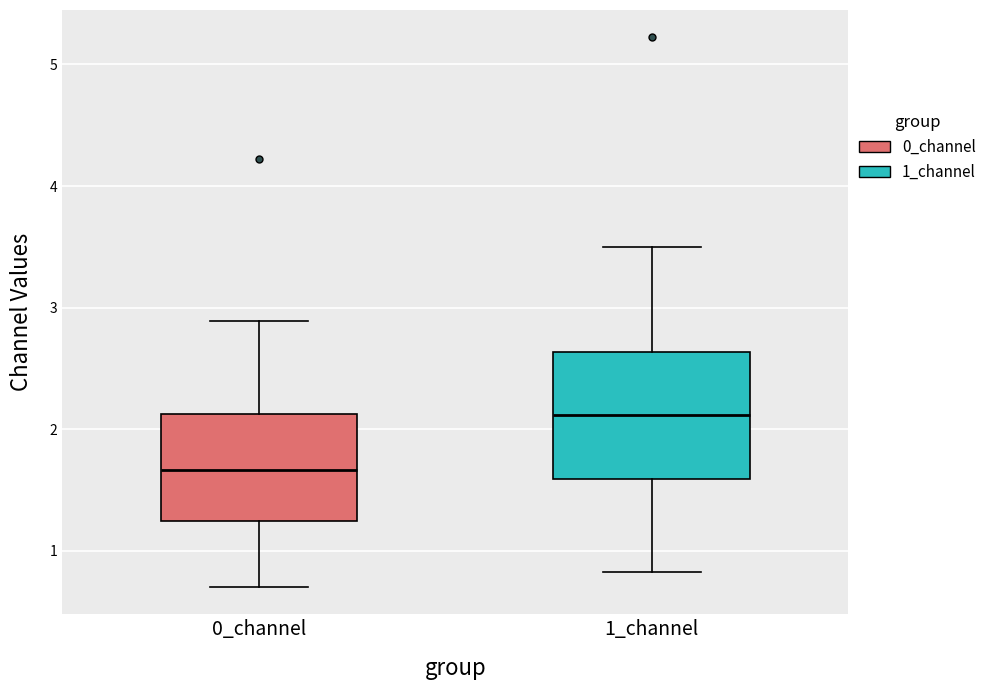

Reading left to right, read every box against the y-axis: the position of its median line, the range the box covers, and the ends of its whiskers. The values are not printed on the chart, so give them approximately, as read against the axis.

0_channel: median 1.7, box 1.2 to 2.1, whiskers 0.7 to 2.9
1_channel: median 2.1, box 1.6 to 2.6, whiskers 0.8 to 3.5